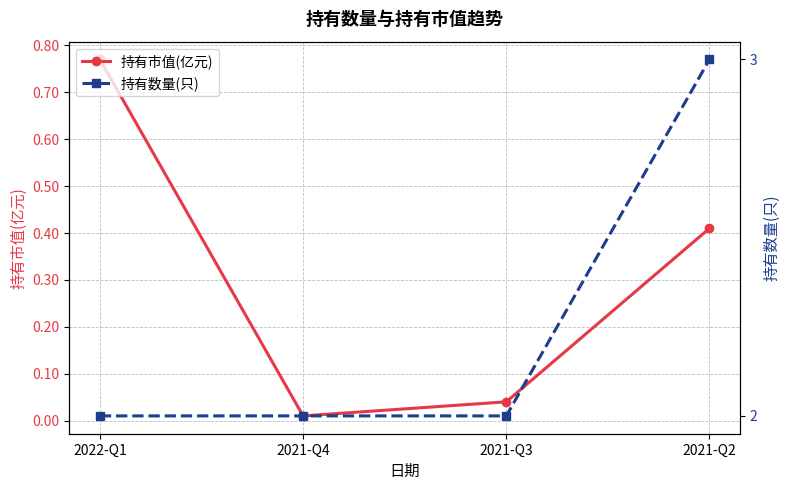

At which label is 持有数量(只) closest to 2?

2022-Q1